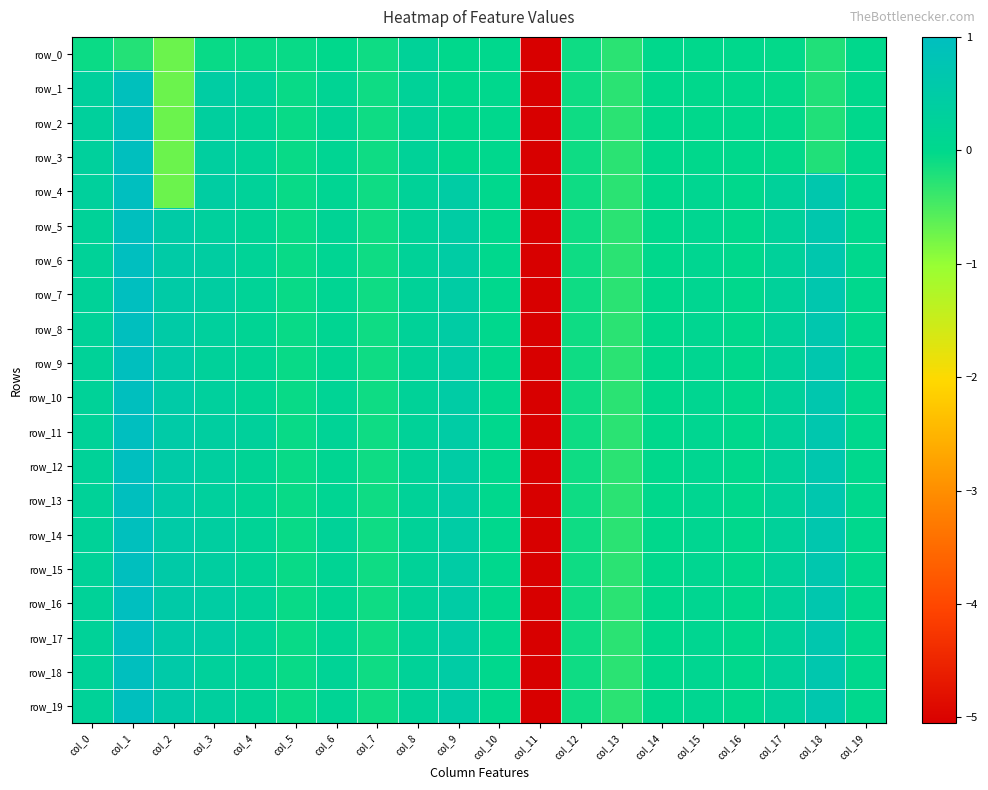

At which label is row_4 closest to -2?

col_2